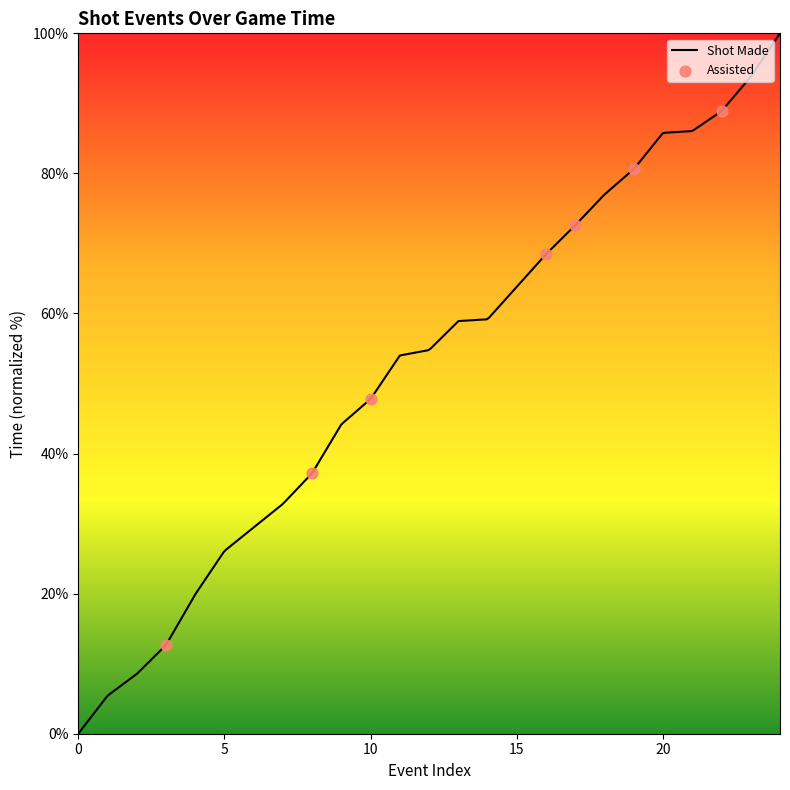

What is the maximum value for Shot Made?

100.0